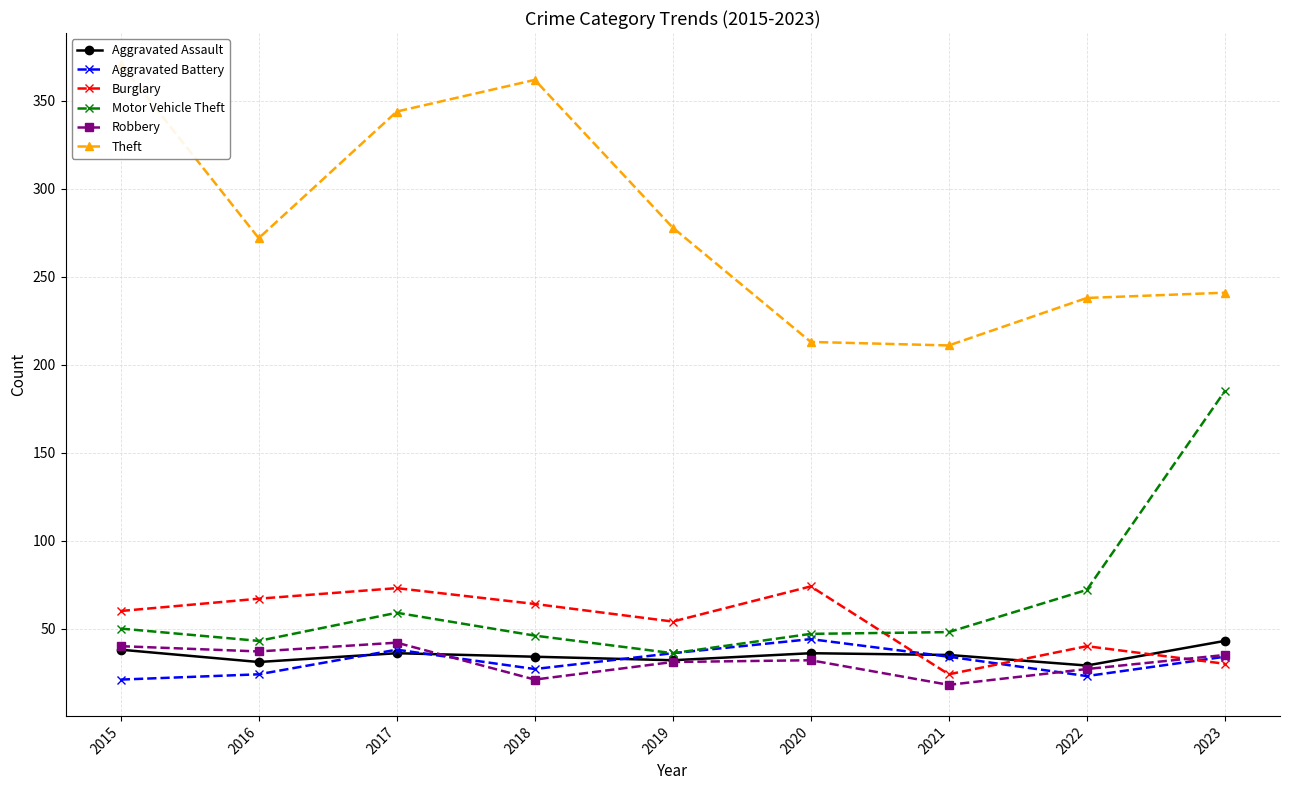

Which series has the largest total across all categories?

Theft